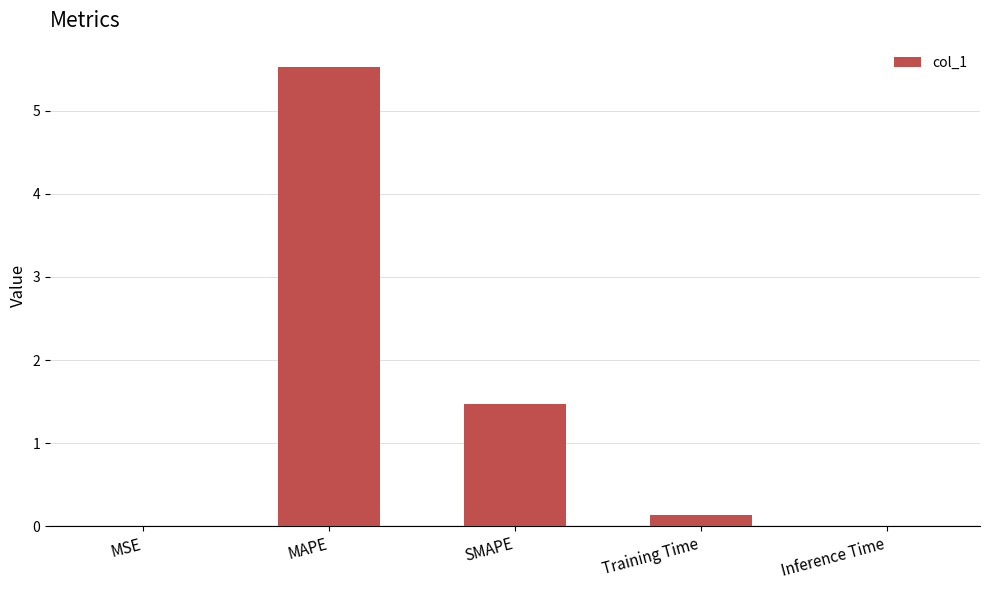

The chart shows a value of 1.5 at SMAPE. True or false?

True